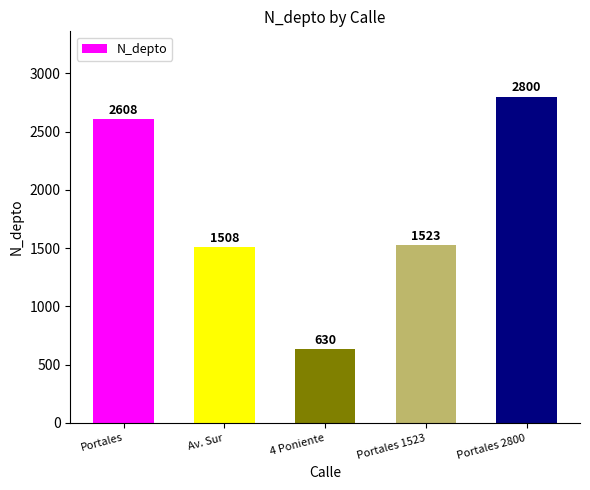

What is the minimum value shown in the chart?

630